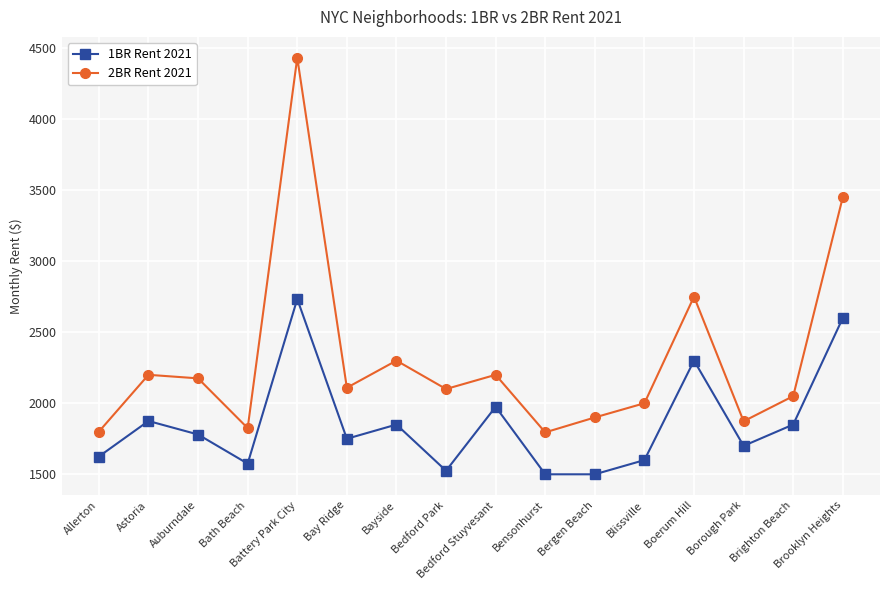

Rank the series by their maximum value, from lowest to highest.

1BR Rent 2021, 2BR Rent 2021